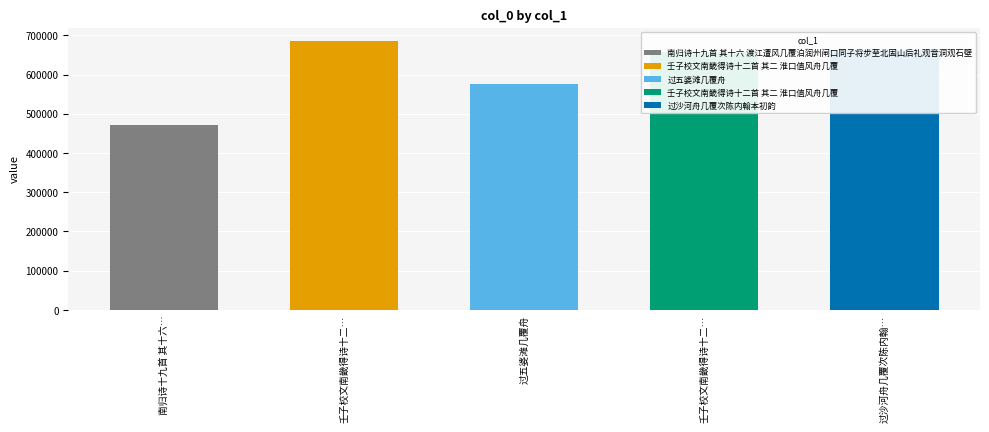

Approximately how many times larger is the value at 过五婆滩几覆舟 compared to 壬子校文南畿得诗十二首 其二 淮口值风舟几覆?

0.9